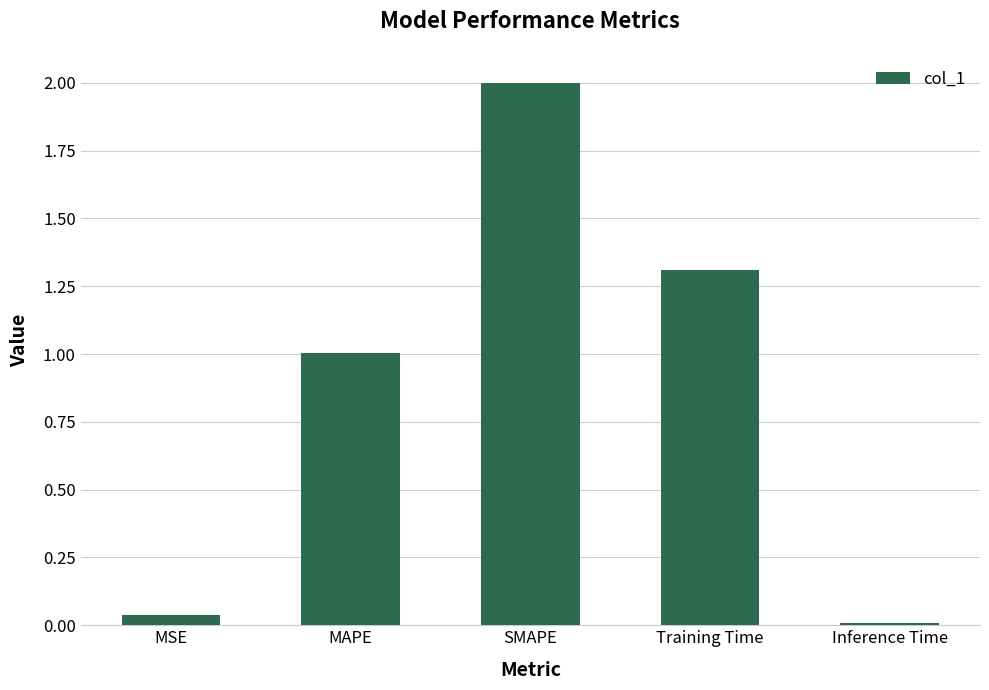

What is the change in value from SMAPE to Inference Time?

-2.0